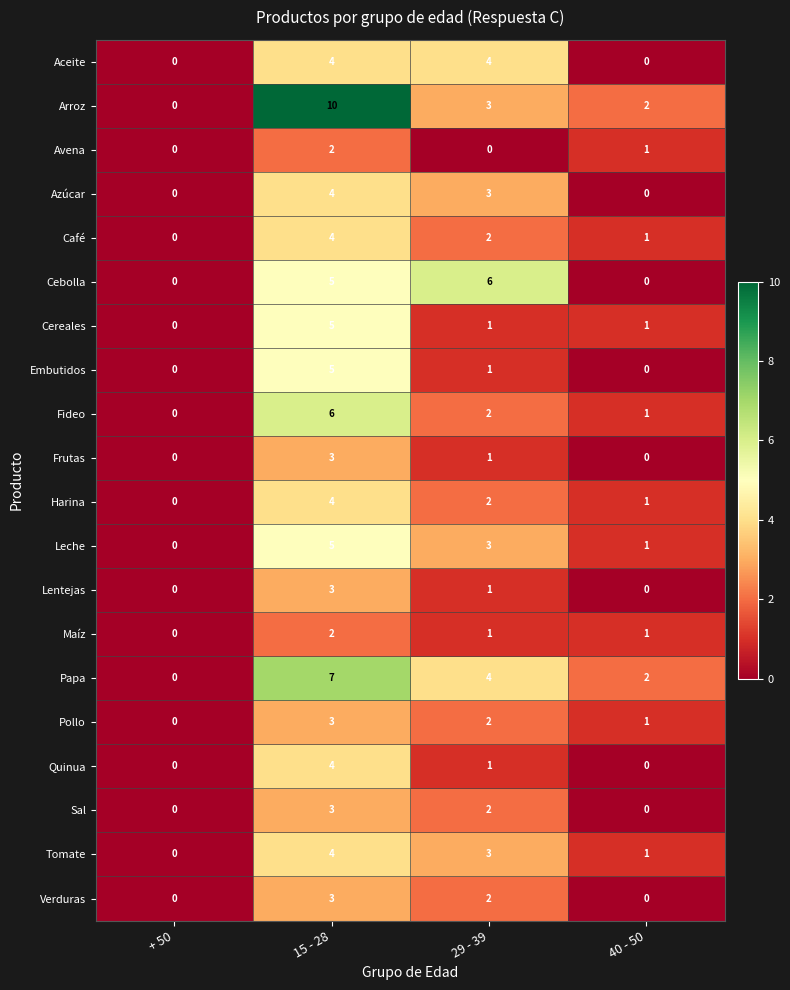

What is the sum of all Quinua values?

5